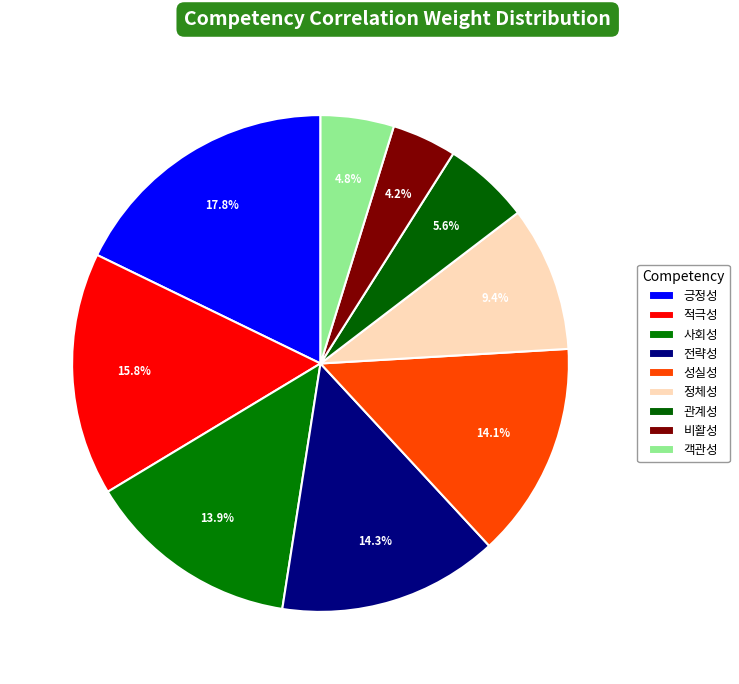

How many segments does this pie chart have?

9